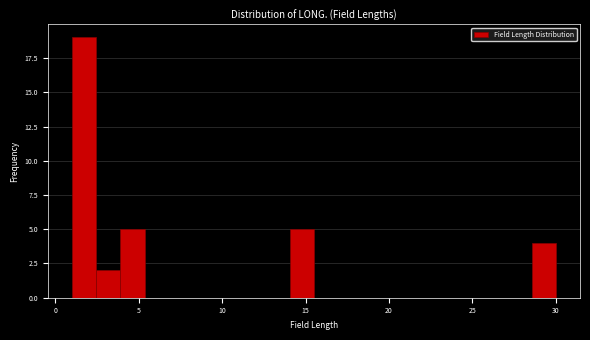

Read against the x-axis, roughly where is the centre of the tallest bar?

1.5